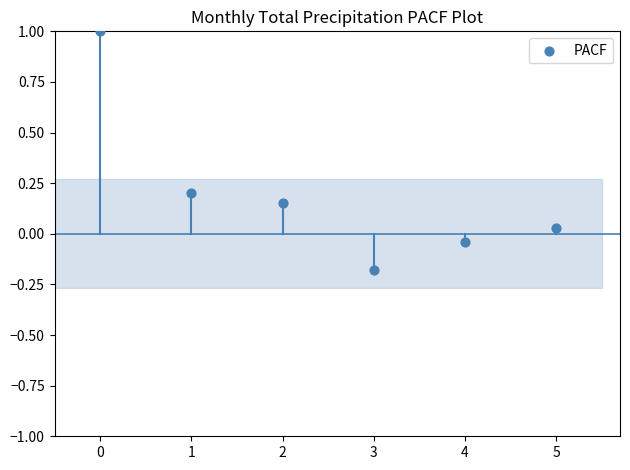

What is the range of Y values (max minus min)?

1.2